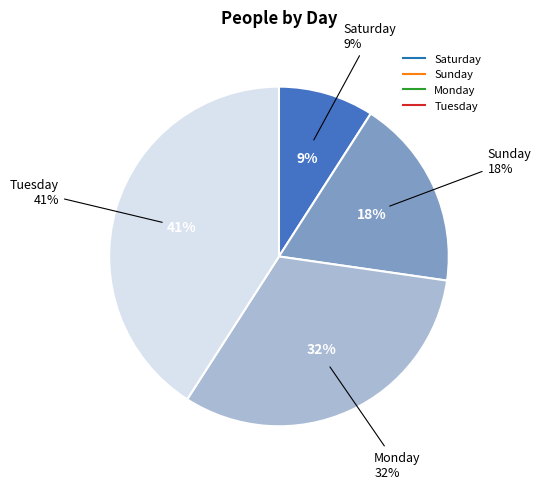

True or false: Saturday accounts for 9% of the total.

True